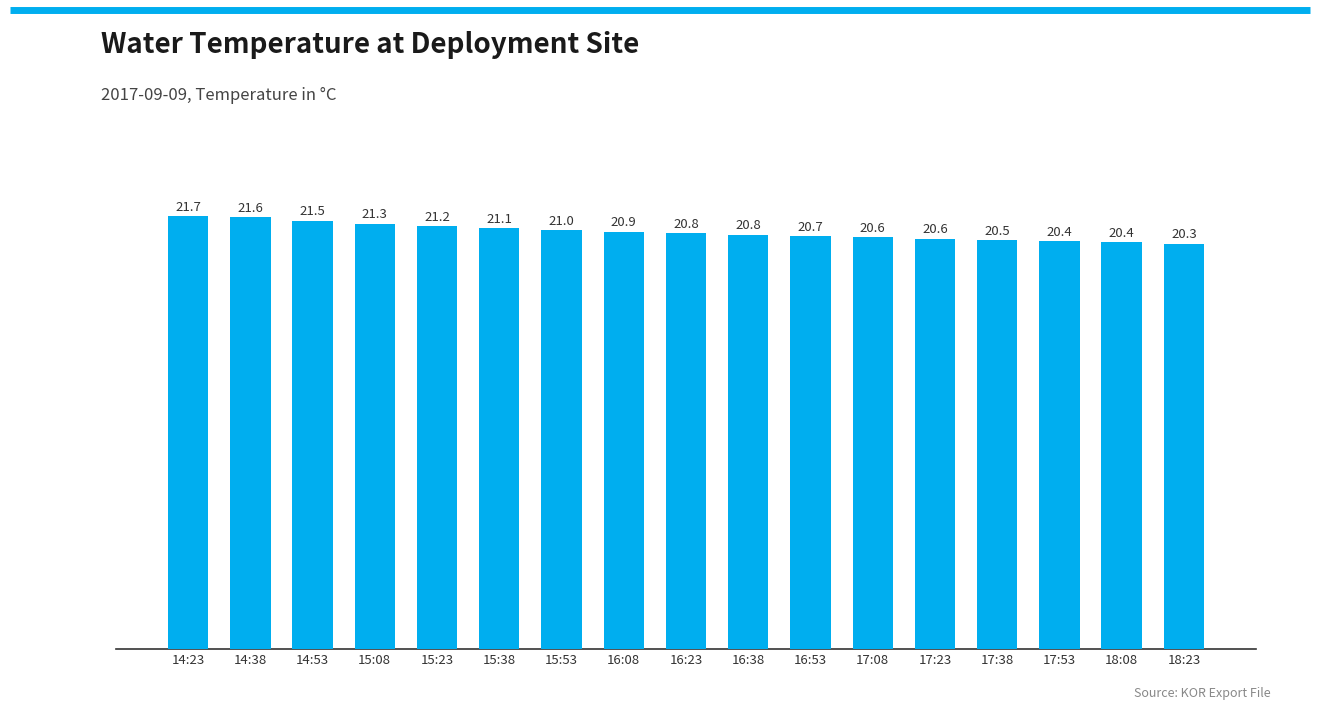

What is the sum of the values at 15:38 and 16:08?

42.0